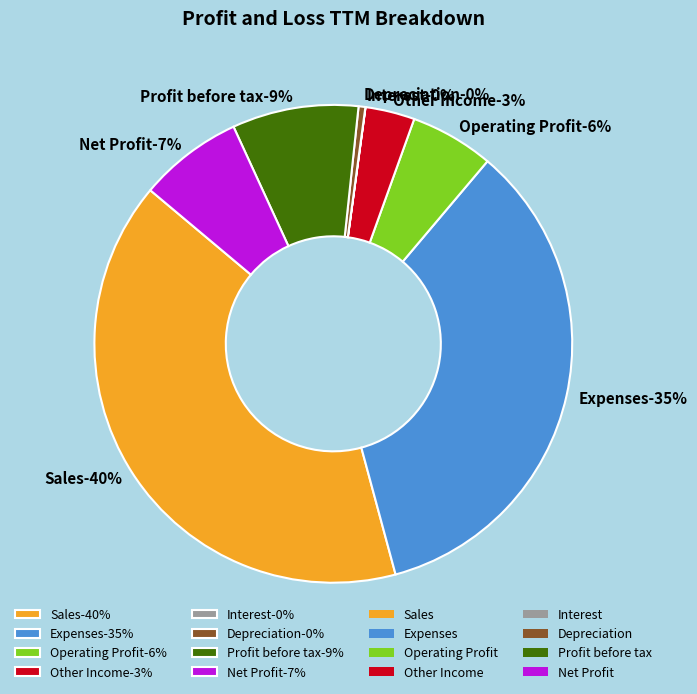

Which slice is the largest?

Sales